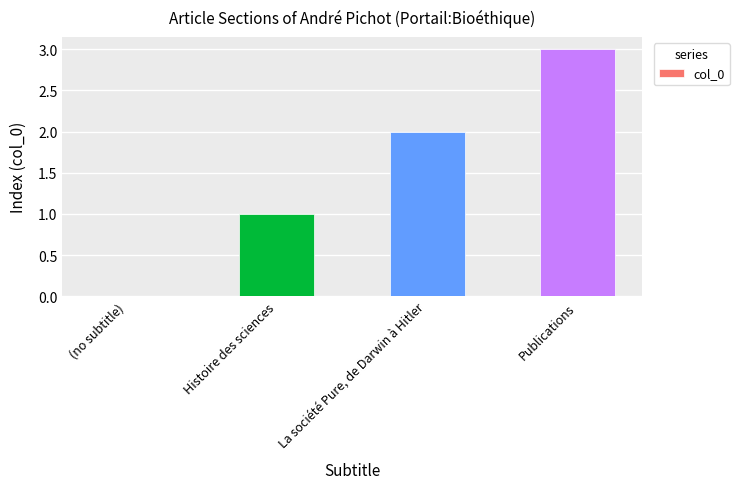

Is it true that the value at Histoire des sciences is 1?

True